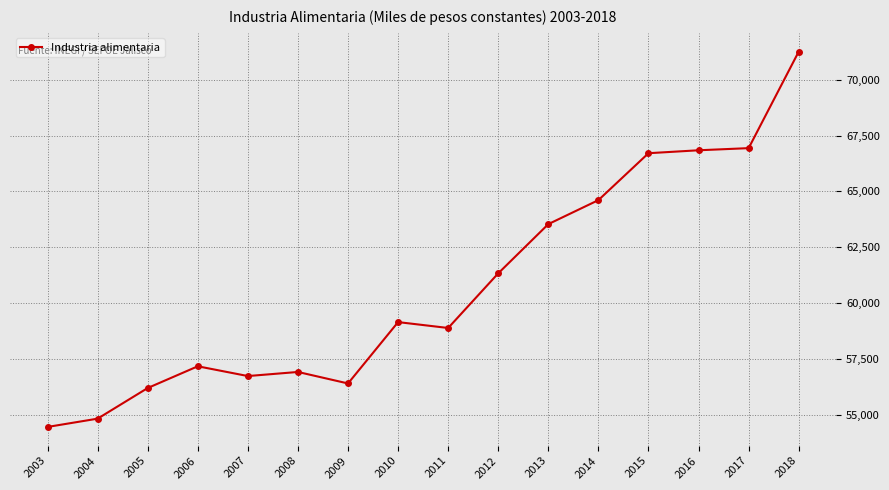

The value at 2012 is 61337.9. True or false?

True